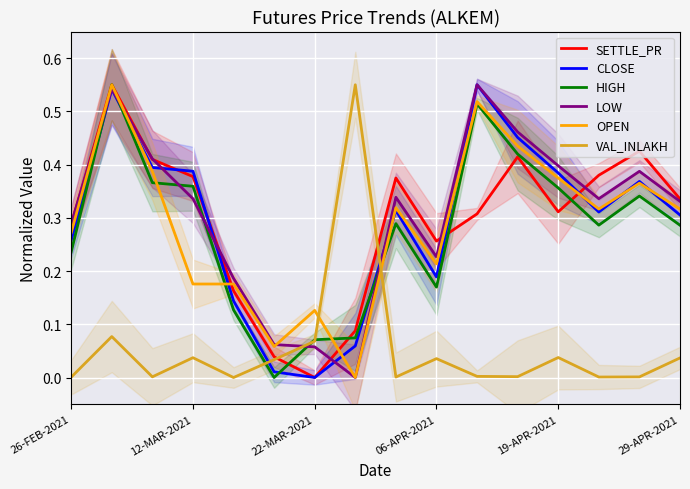

How many times do CLOSE and OPEN cross each other?

8